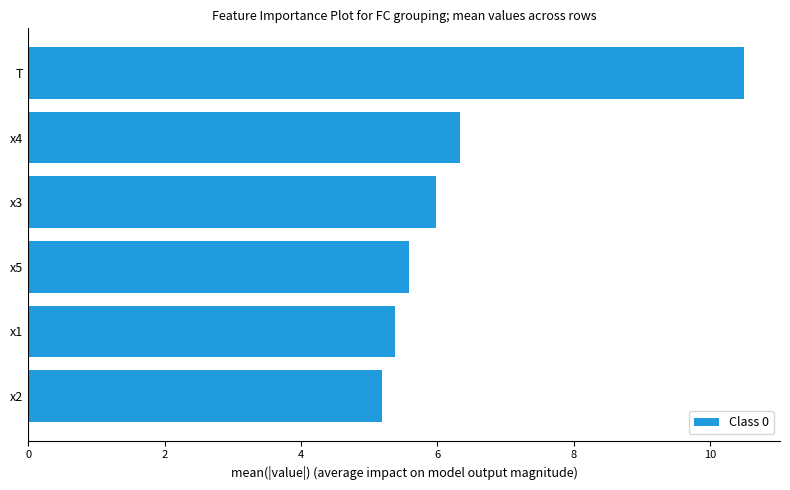

At which label is the value closest to 7?

x4